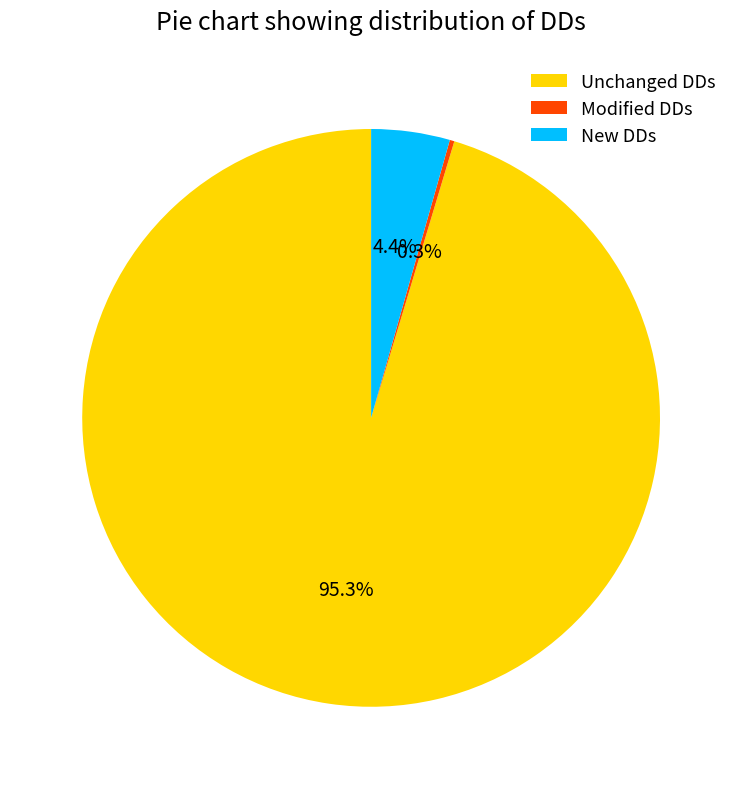

Combined, what portion of the pie is Unchanged DDs and New DDs?

99.7%